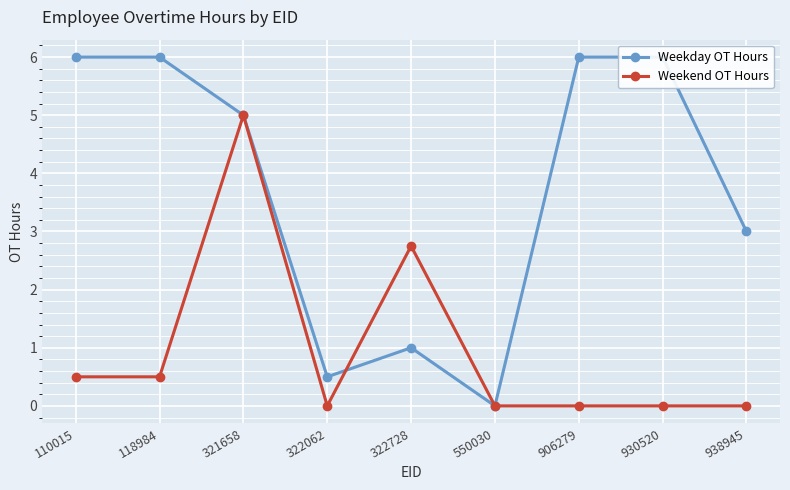

What is the sum of all Weekday OT Hours values?

33.5